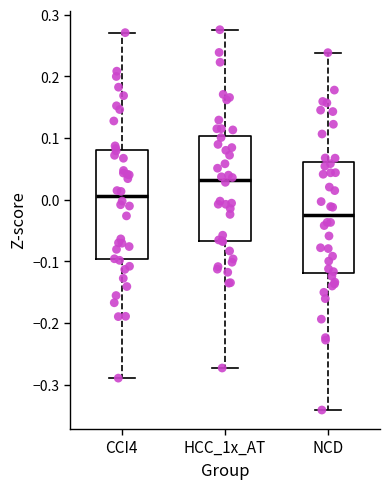

Reading left to right, transcribe this box plot: for each box, give where its median line is, the range the box spans, and where its two whiskers end, as read against the y-axis. The values are not printed on the chart, so give them approximately, as read against the axis.

CCI4: median 0.01, box -0.10 to 0.08, whiskers -0.29 to 0.27
HCC_1x_AT: median 0.03, box -0.07 to 0.10, whiskers -0.27 to 0.28
NCD: median -0.02, box -0.12 to 0.06, whiskers -0.34 to 0.24